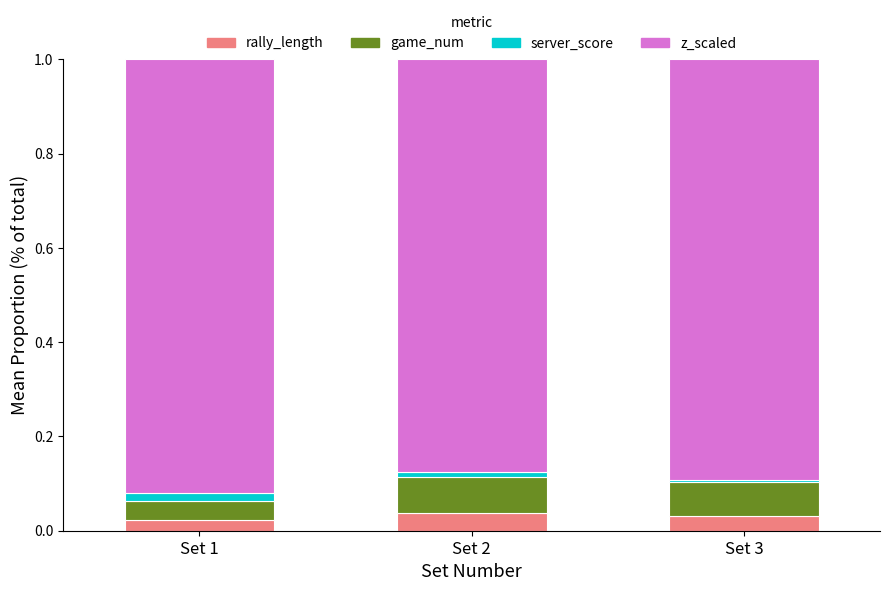

The rally_length series shows 0.0 at Set 3. True or false?

True